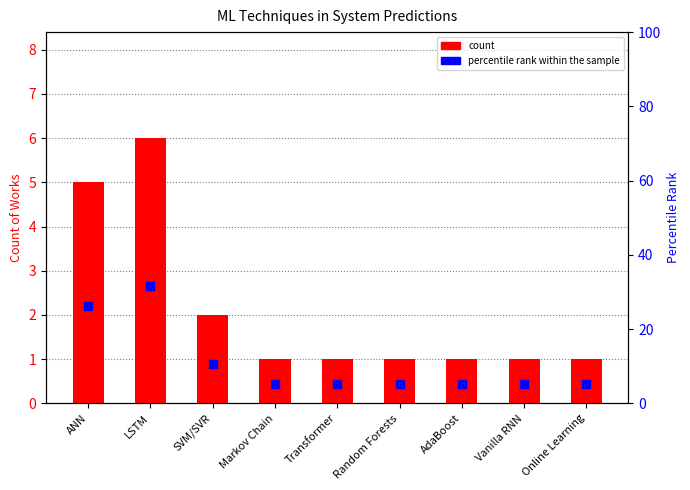

At which category is the sum across all series the highest?

LSTM